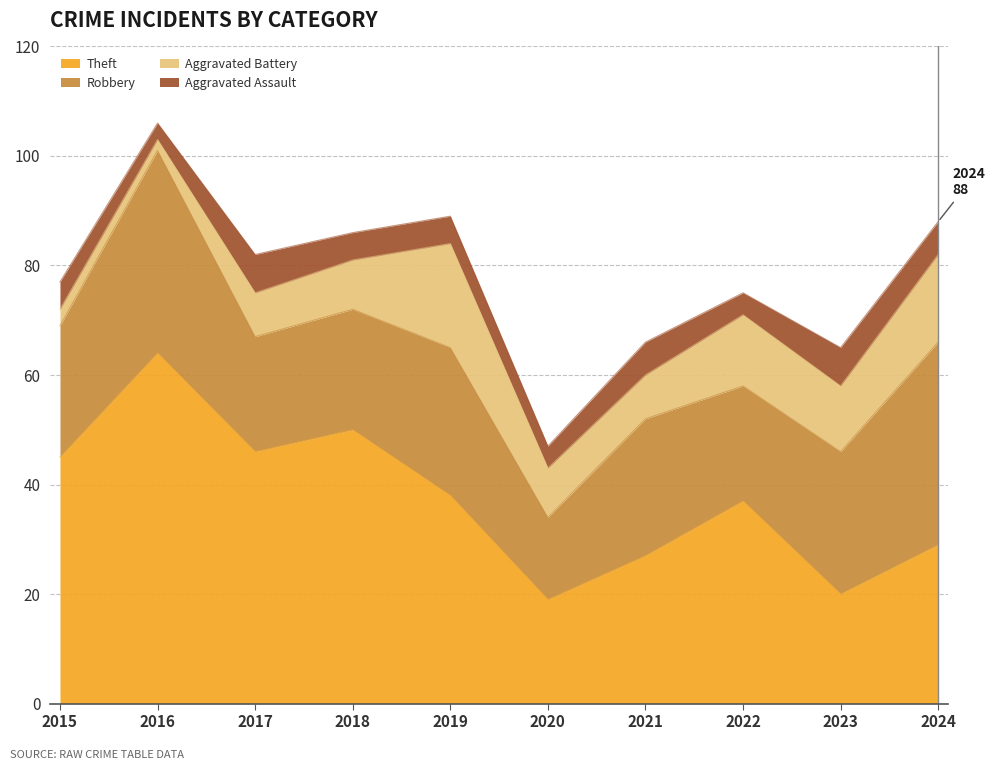

Which has a higher value, 2018 or 2019?

2018